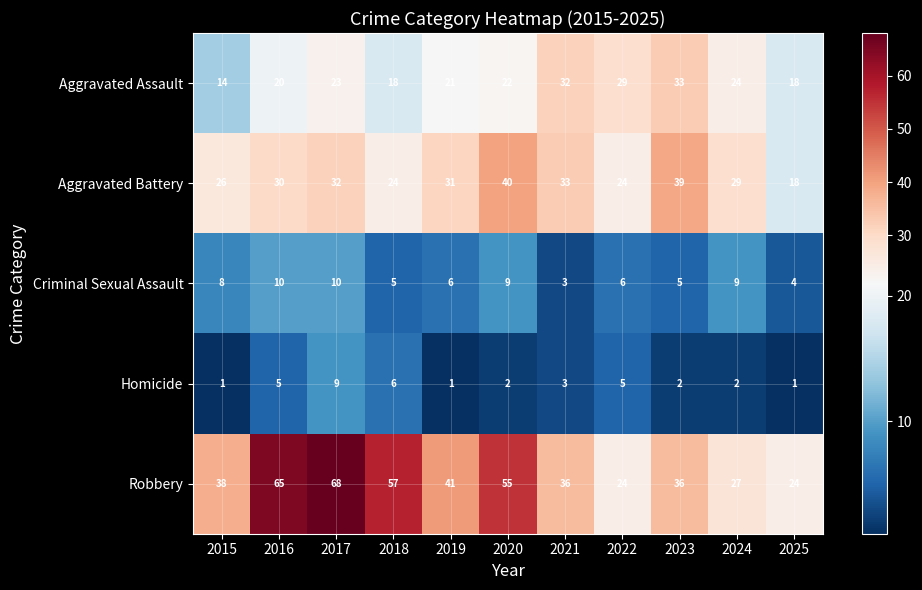

What is the sum of all Homicide values?

37